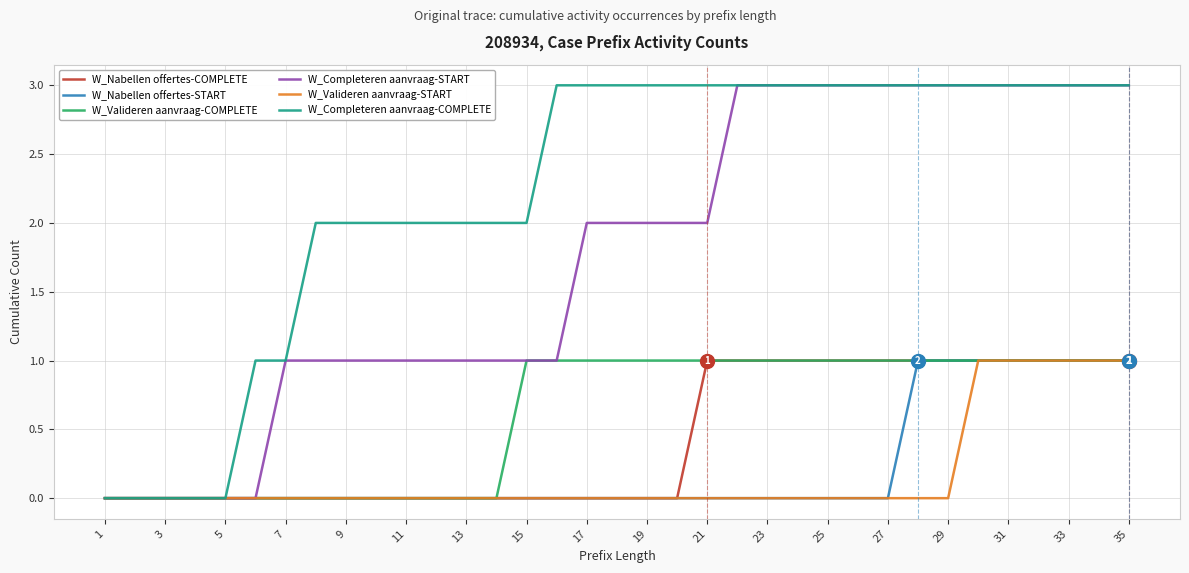

What is the greatest value displayed?

3